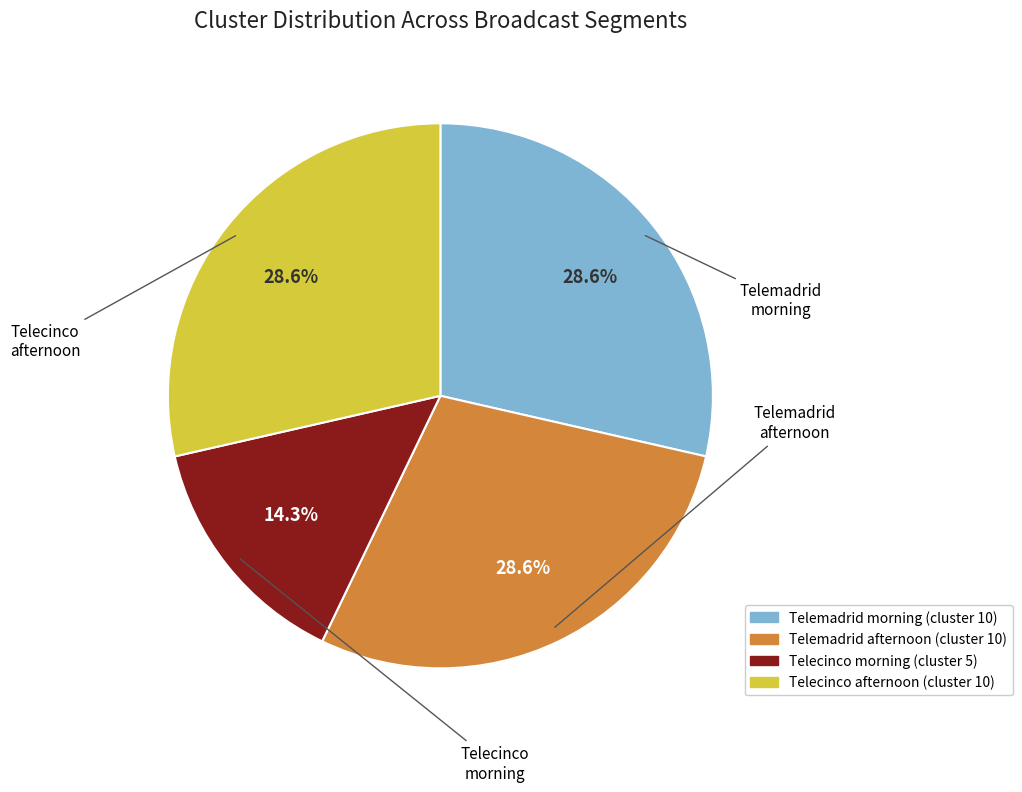

Is Telecinco afternoon the majority of the pie?

No